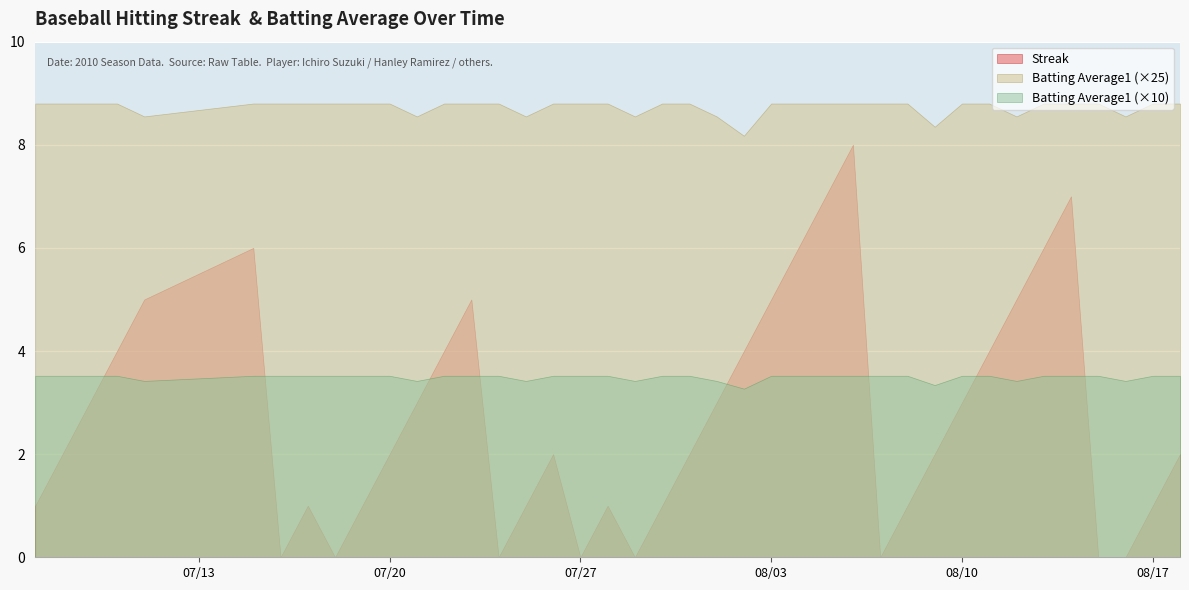

What is the sum of the Streak values at 39 and 4?

7.0